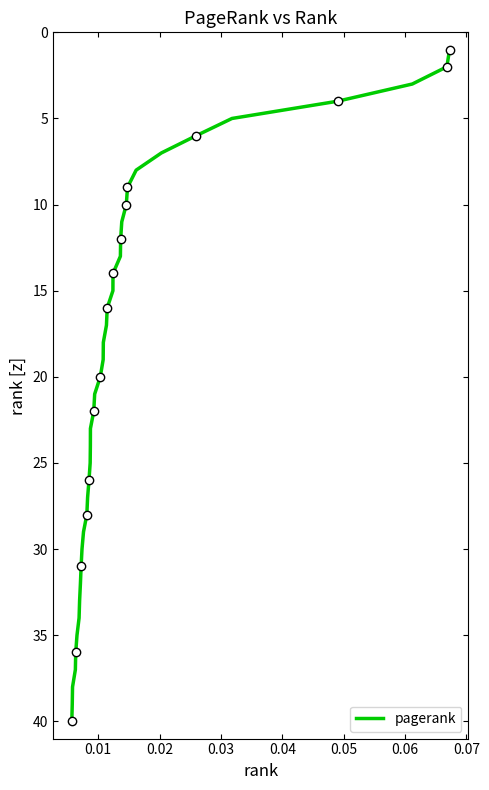

Count the number of values greater than 21.

19